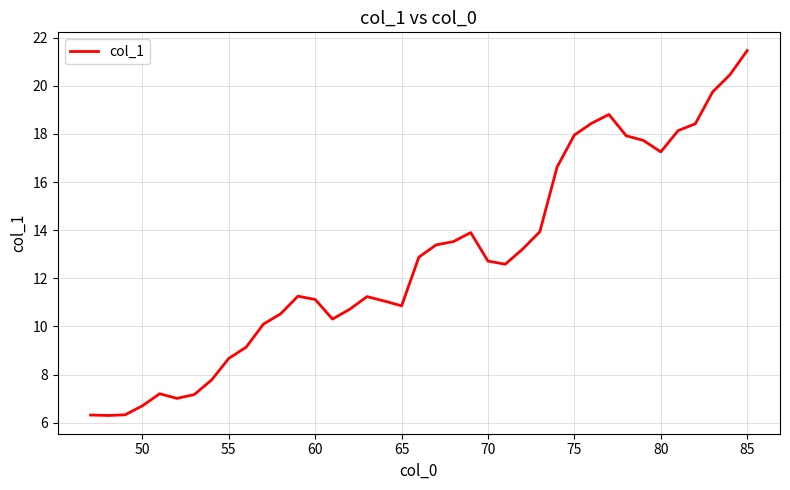

What is the difference between the maximum and minimum values?

15.2